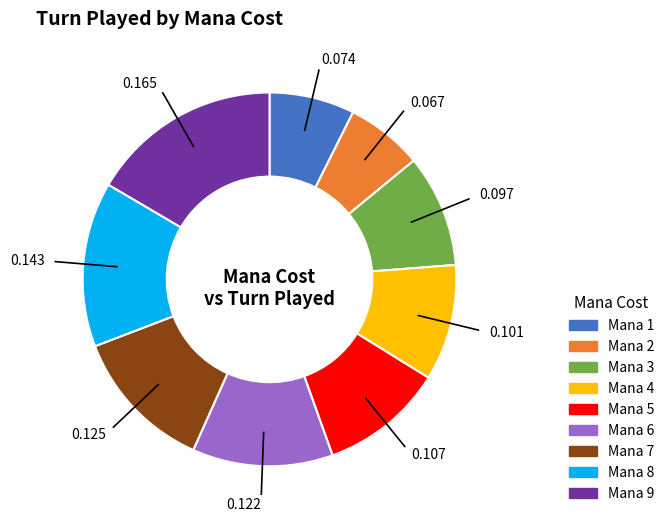

Is there a majority slice in this chart?

No